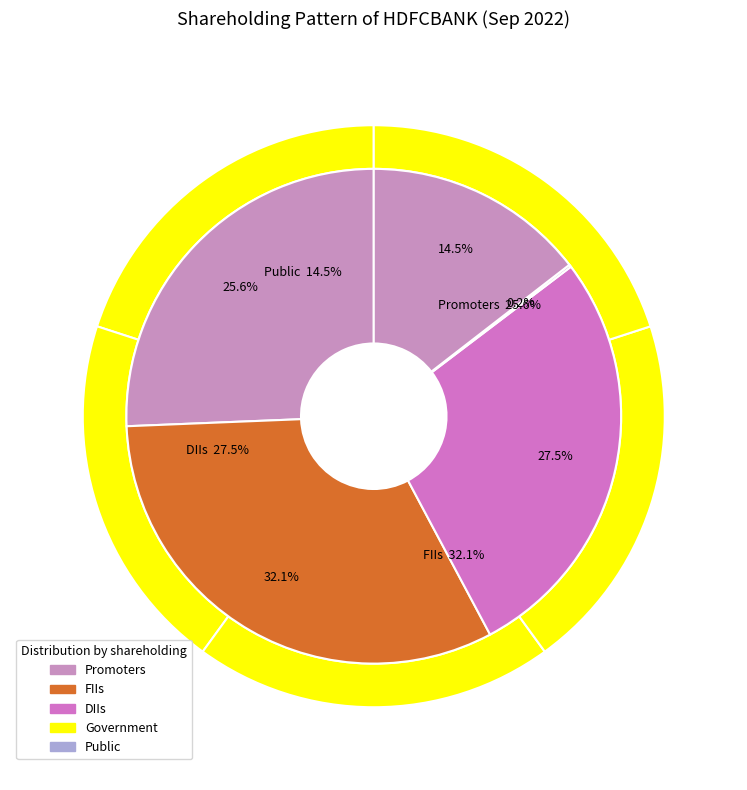

How many segments does this pie chart have?

5